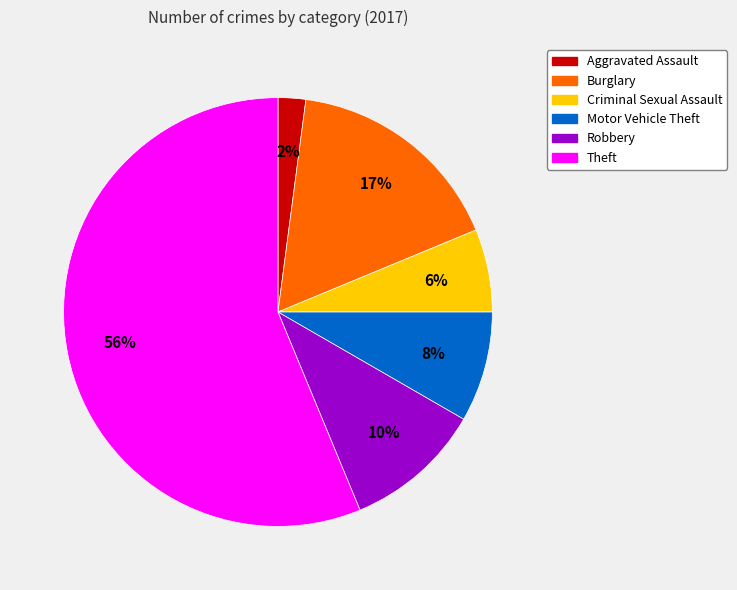

To the nearest percent, what is the average slice percentage?

17%